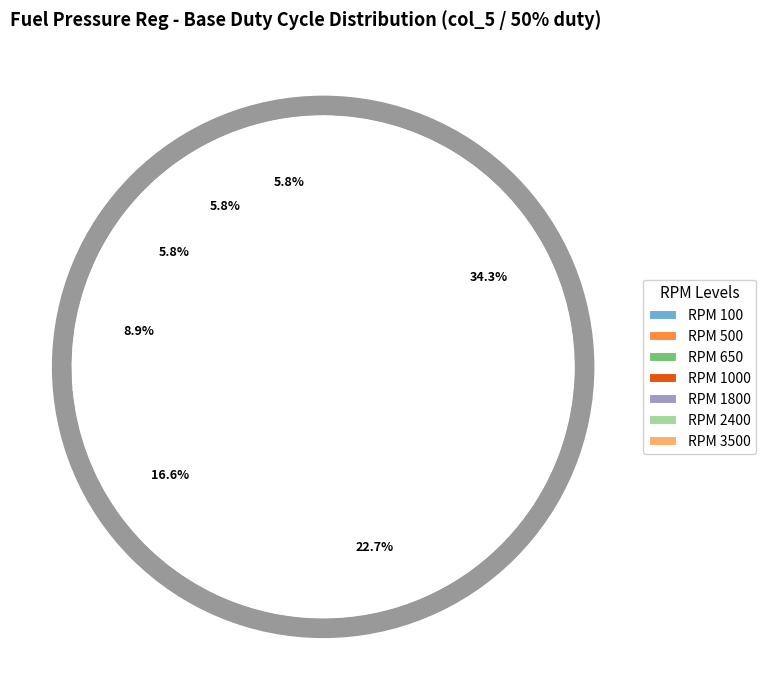

To the nearest percent, what portion does RPM 1000 represent?

9%